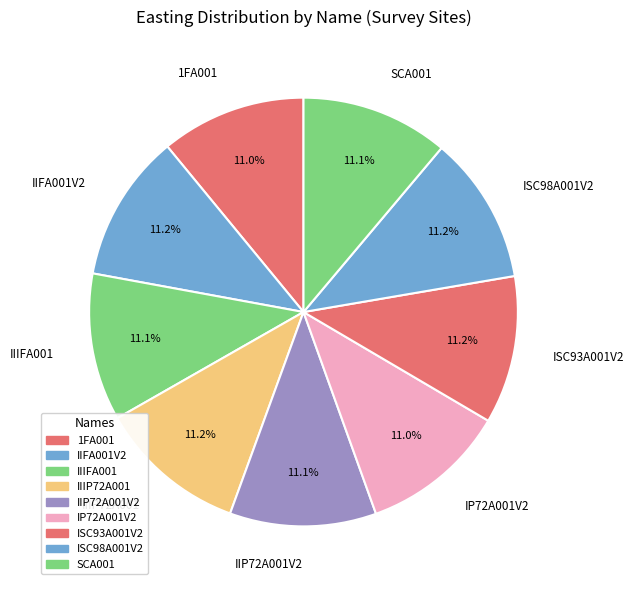

To the nearest percent, what portion does ISC98A001V2 represent?

11%